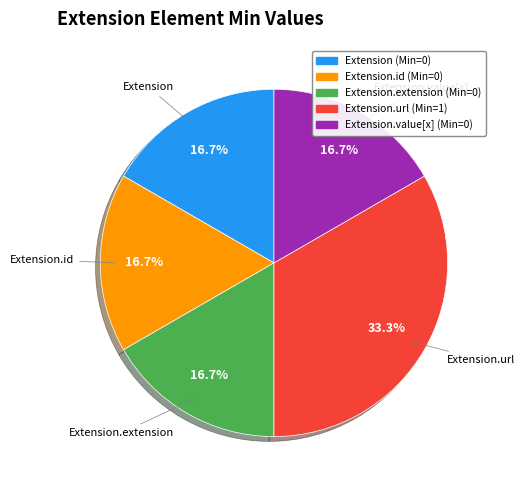

How many segments does this pie chart have?

5